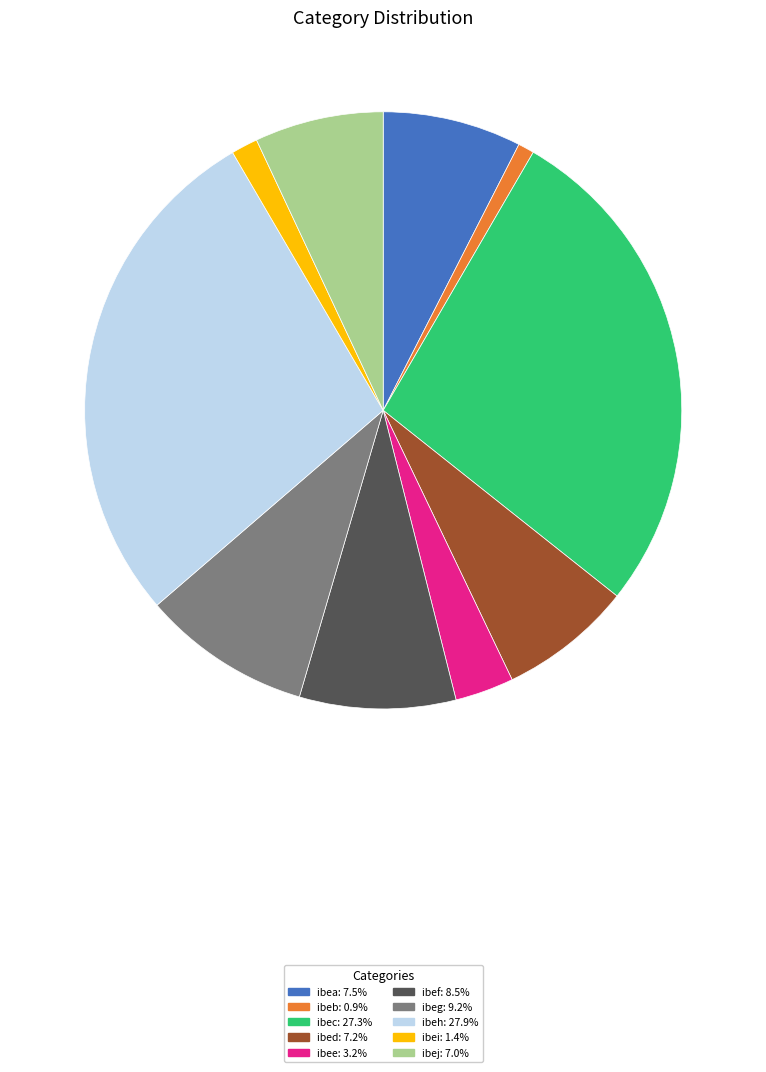

Approximately how many times larger is the value at ibej compared to ibea?

0.9